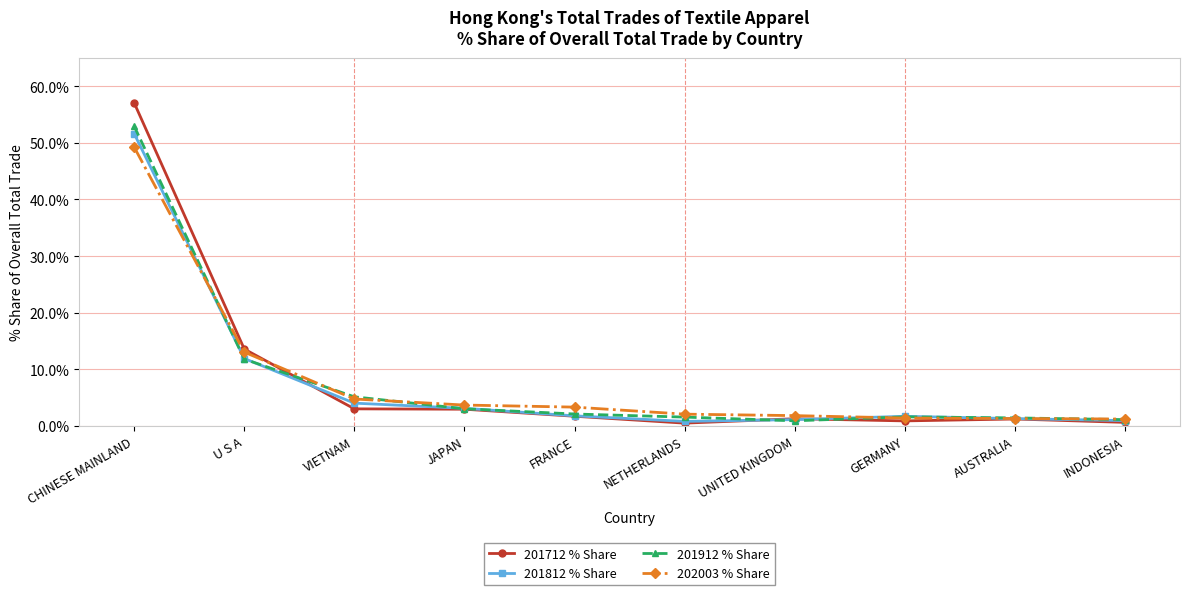

Which label corresponds to the largest value in the chart?

CHINESE MAINLAND